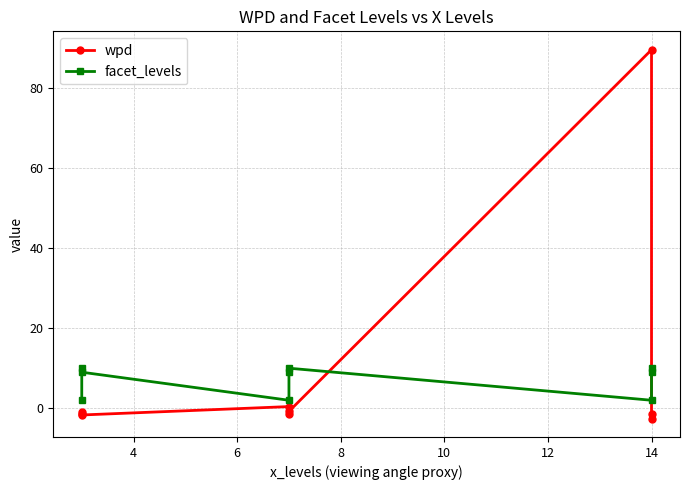

Reading left to right, what are all the values shown in this chart?

wpd: -1.0	-1.4	-1.7	0.4	-1.5	-0.8	89.5	-1.3	-2.6
facet_levels: 2.0	10.0	9.0	2.0	9.0	10.0	2.0	9.0	10.0